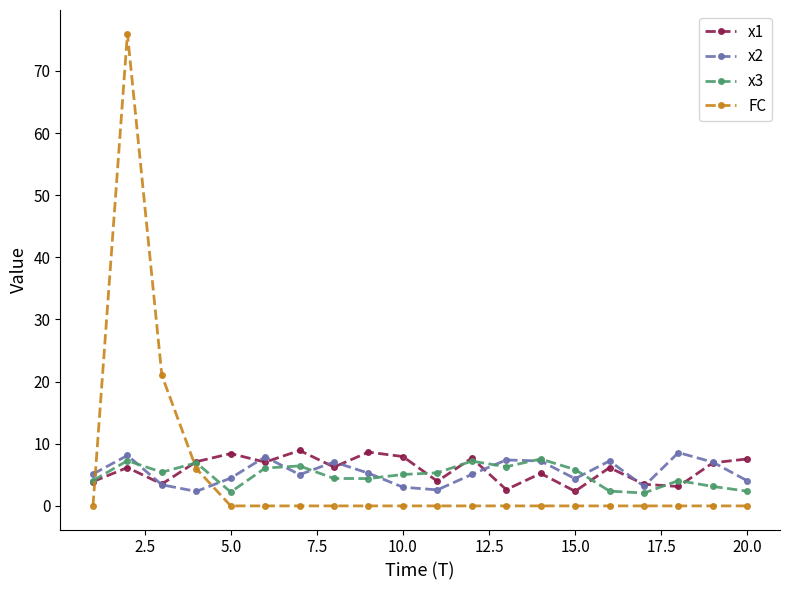

In x1, how many points are lower than both neighbors (excluding endpoints)?

7